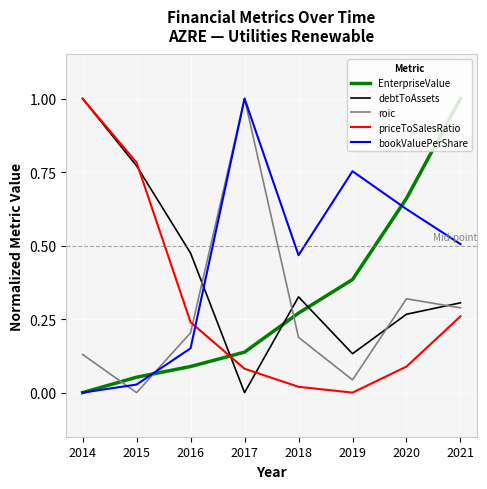

What is the sum of the EnterpriseValue values at 2017 and 2021?

1.1